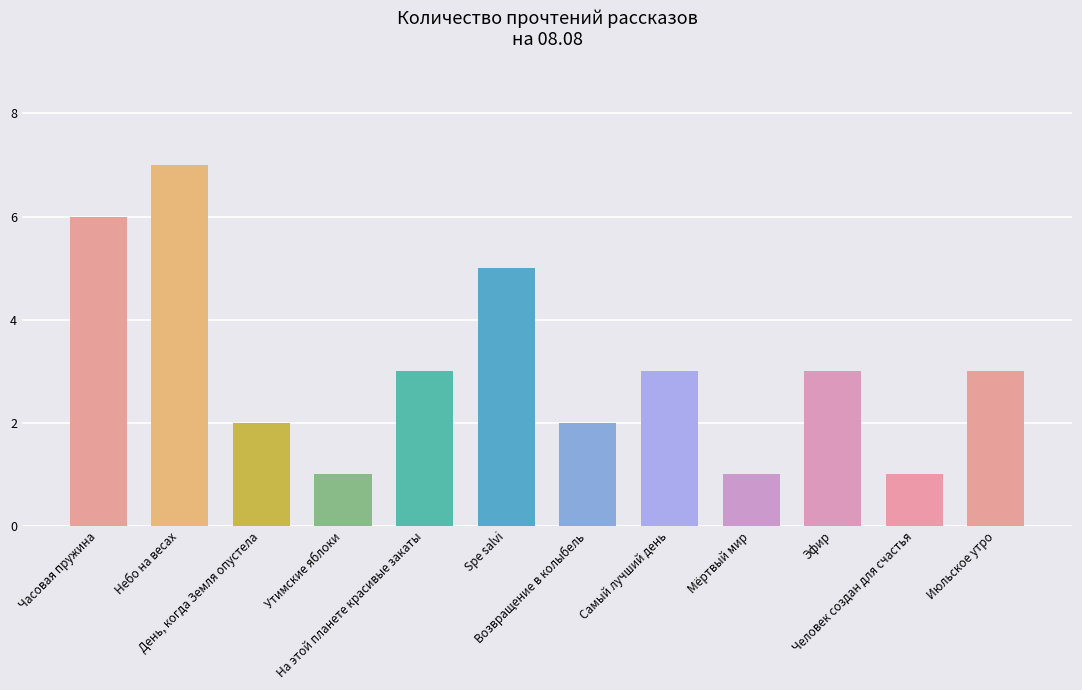

What is the greatest value displayed?

7